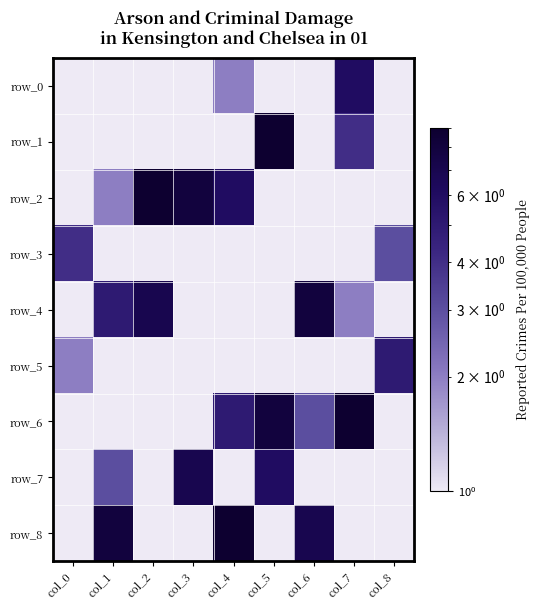

What is the approximate value of row_5 at col_4?

0.1